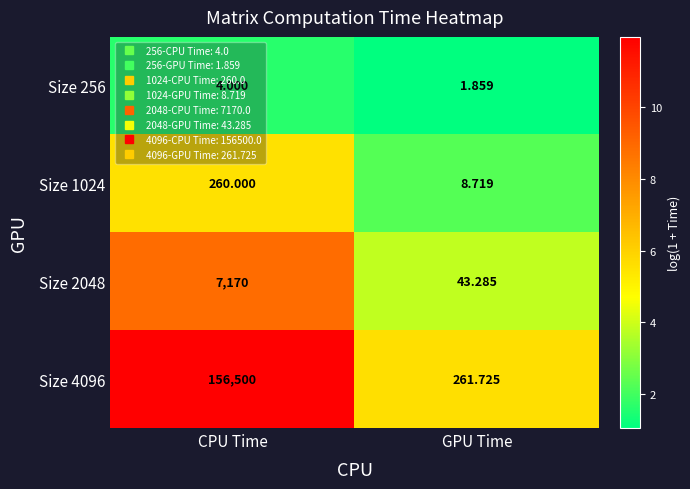

Is the value of Size 256 at GPU Time greater than the value of Size 2048 at GPU Time?

No